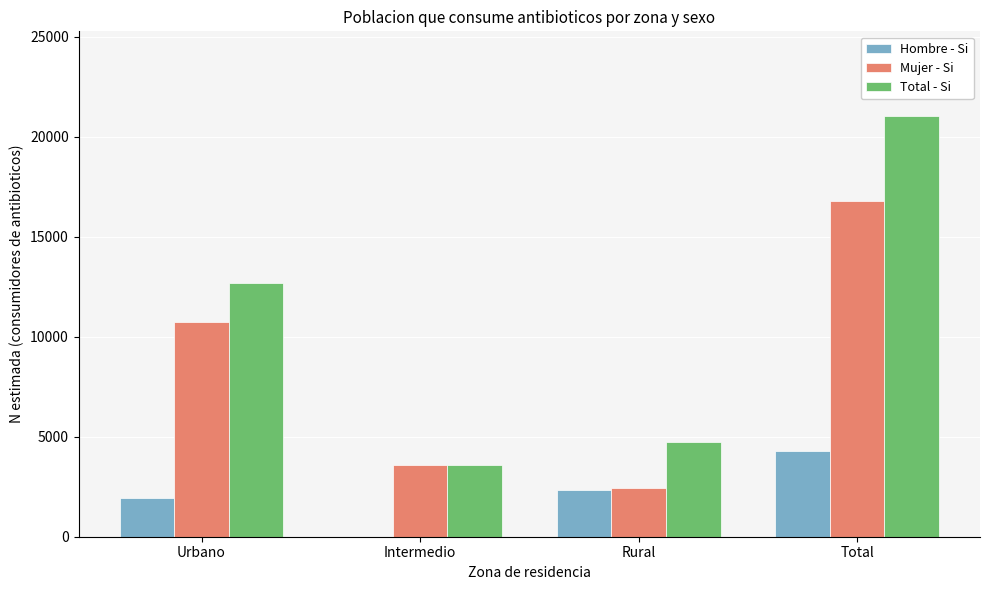

At which label is Total - Si closest to 12332?

Urbano